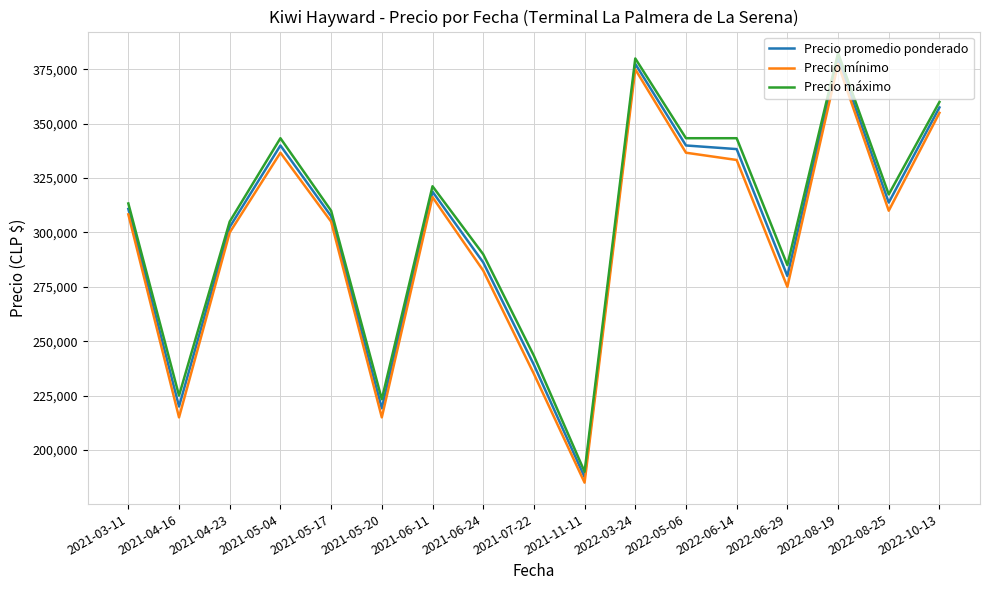

What is the difference between the maximum and second lowest values in the Precio mínimo series?

162500.0